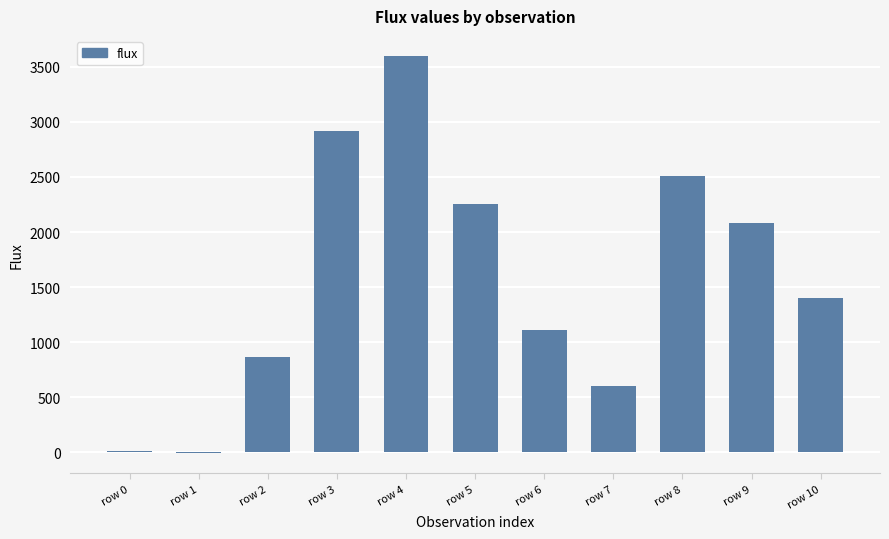

How many distinct data groups are displayed?

1